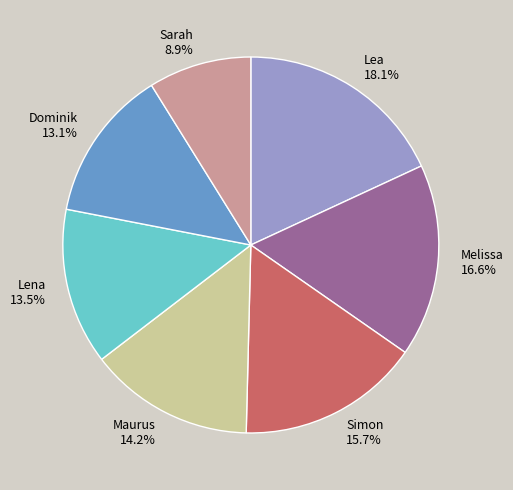

Is there any slice that represents more than half of the pie?

No